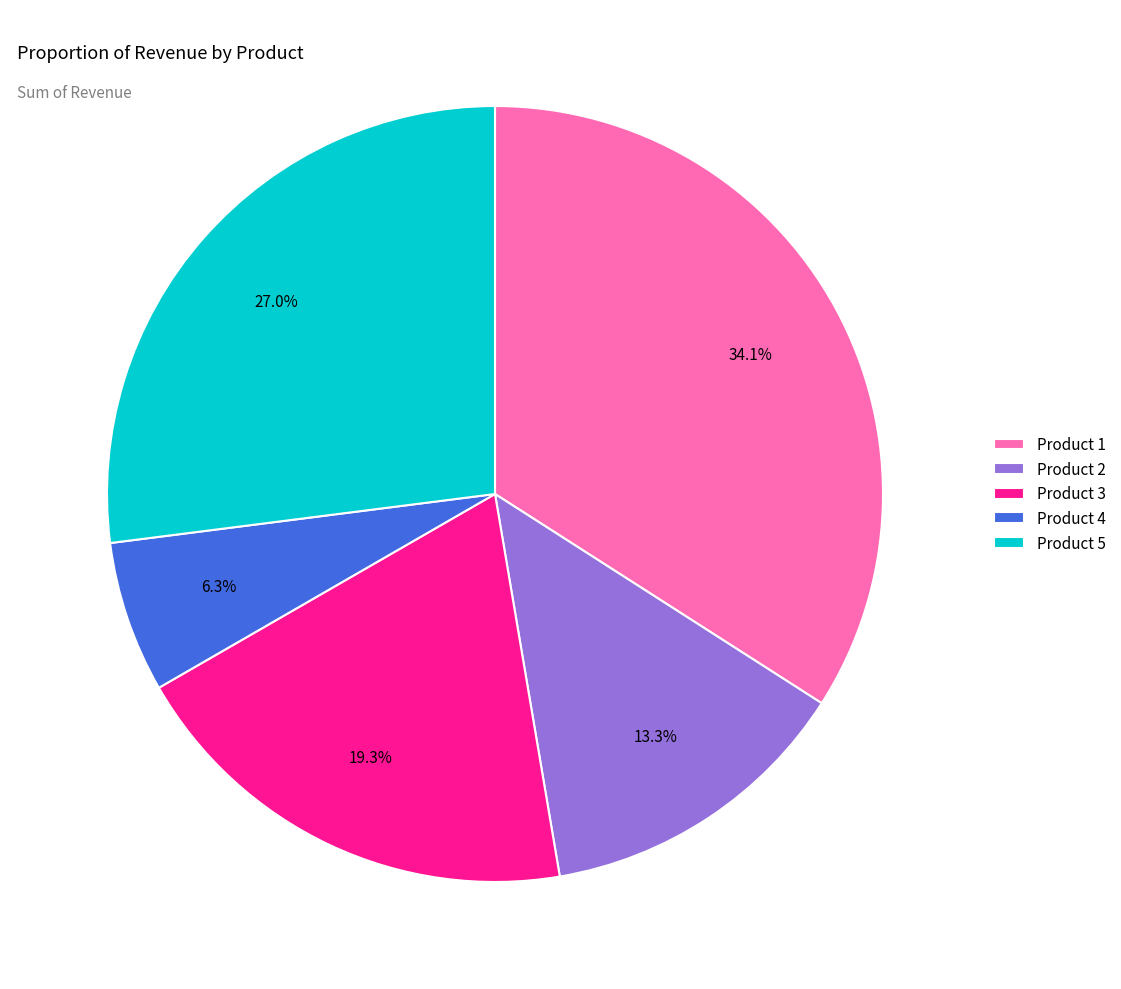

Does Product 5 represent more than half of the total?

No